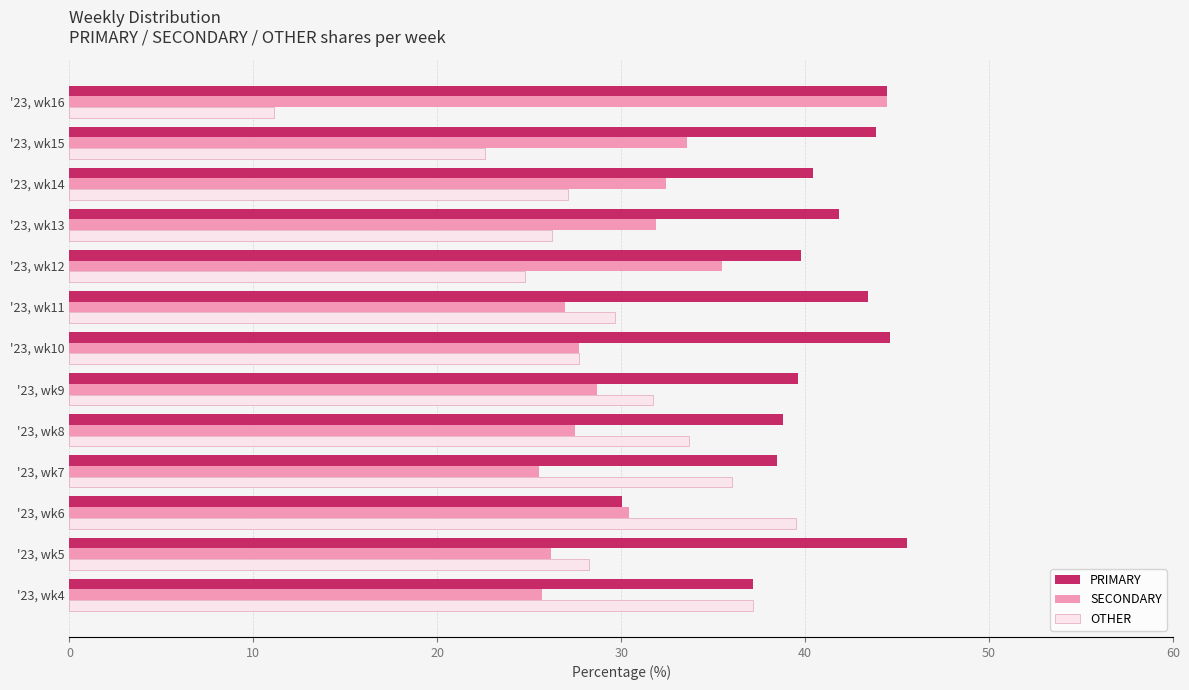

What is the sum of all PRIMARY values?

528.0